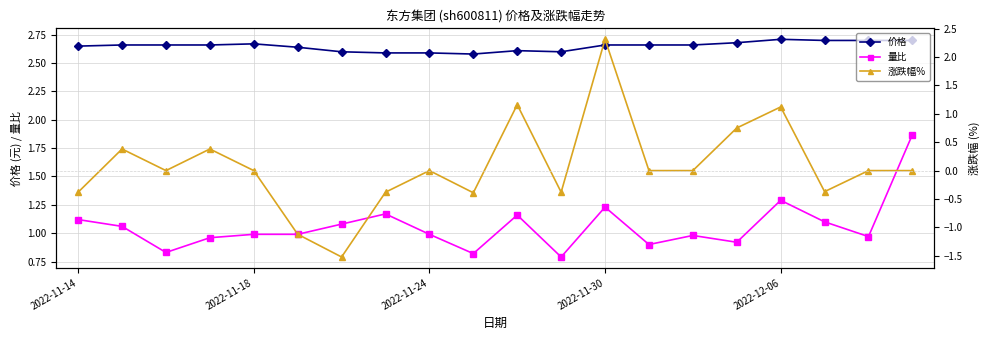

True or false: 量比 has more than 2 interior local peaks.

True